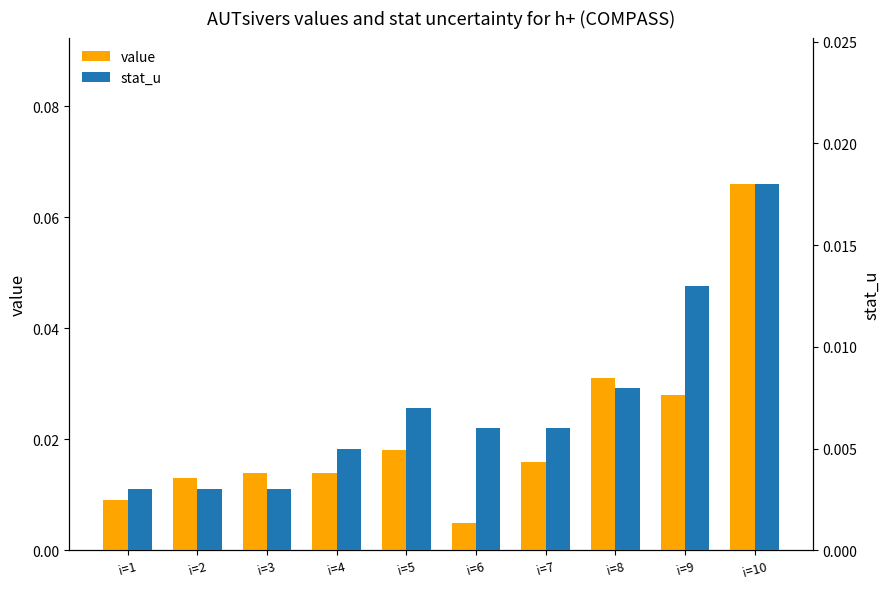

At how many categories does at least one series exceed 0?

10